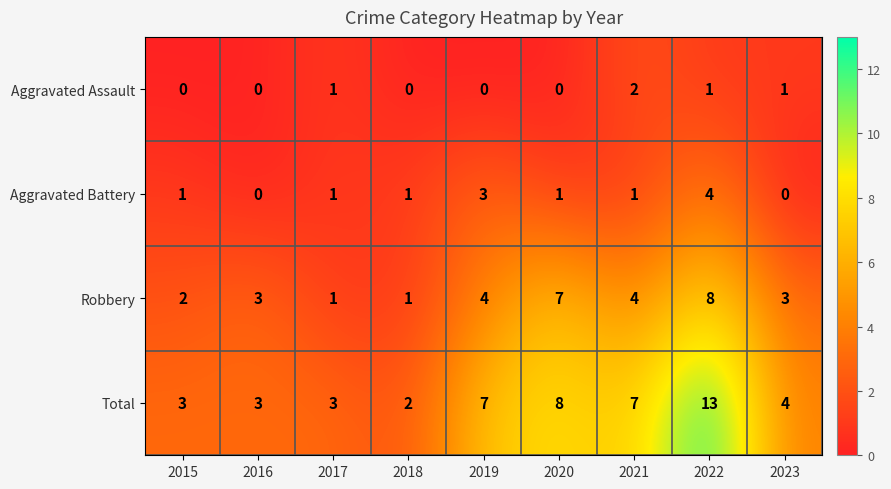

At which category is the sum across all series the highest?

2022